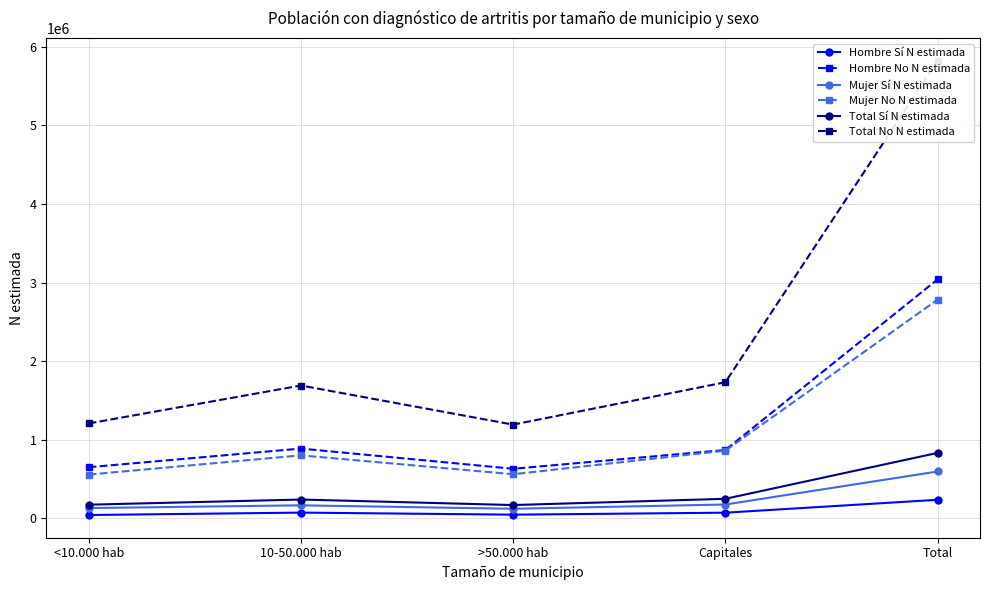

True or false: Hombre Sí N estimada and Hombre No N estimada cross at least once.

False